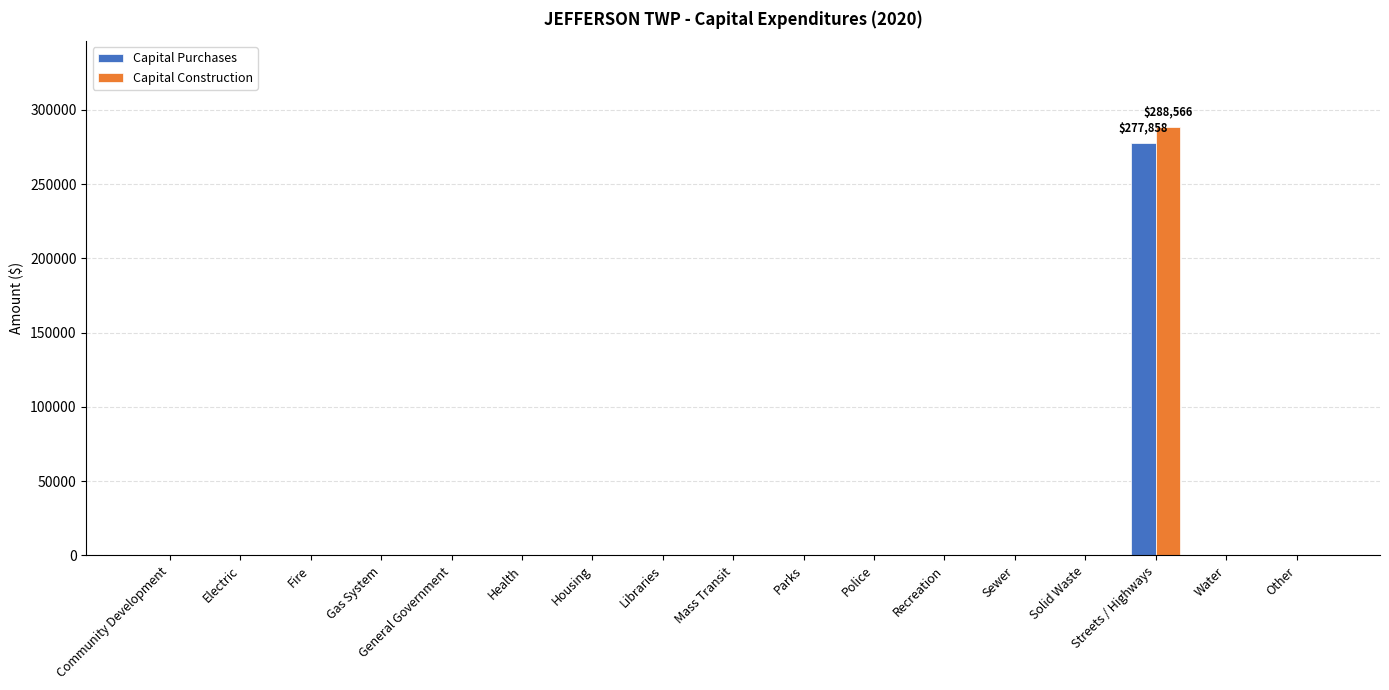

The value of Capital Purchases at Health is 0. True or false?

True